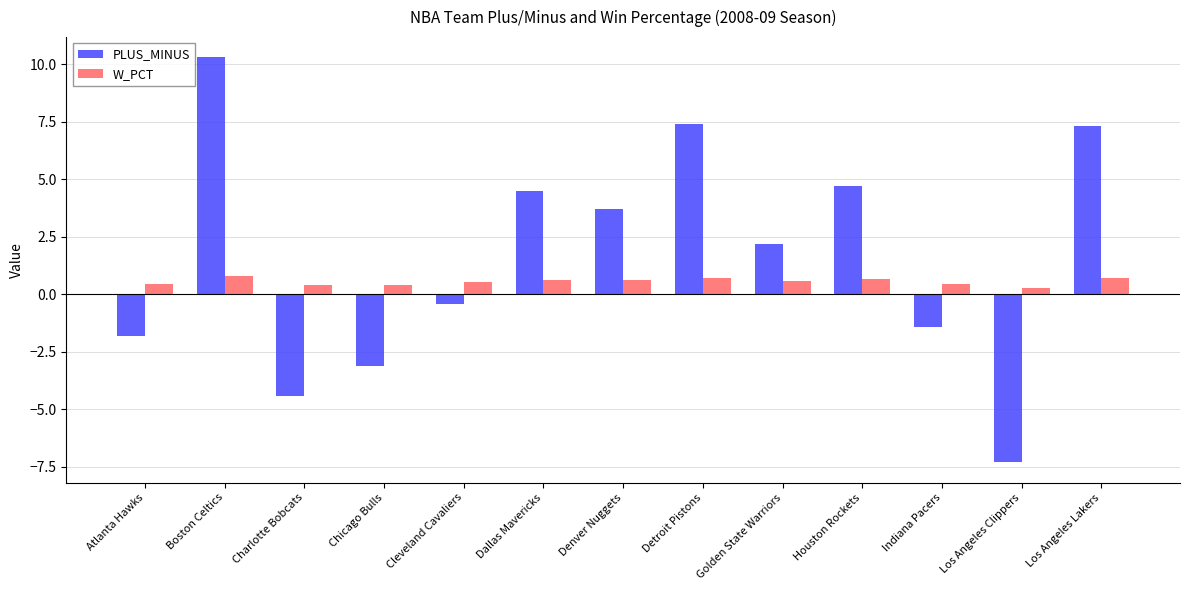

Rank the series by their average value, from lowest to highest.

W_PCT, PLUS_MINUS